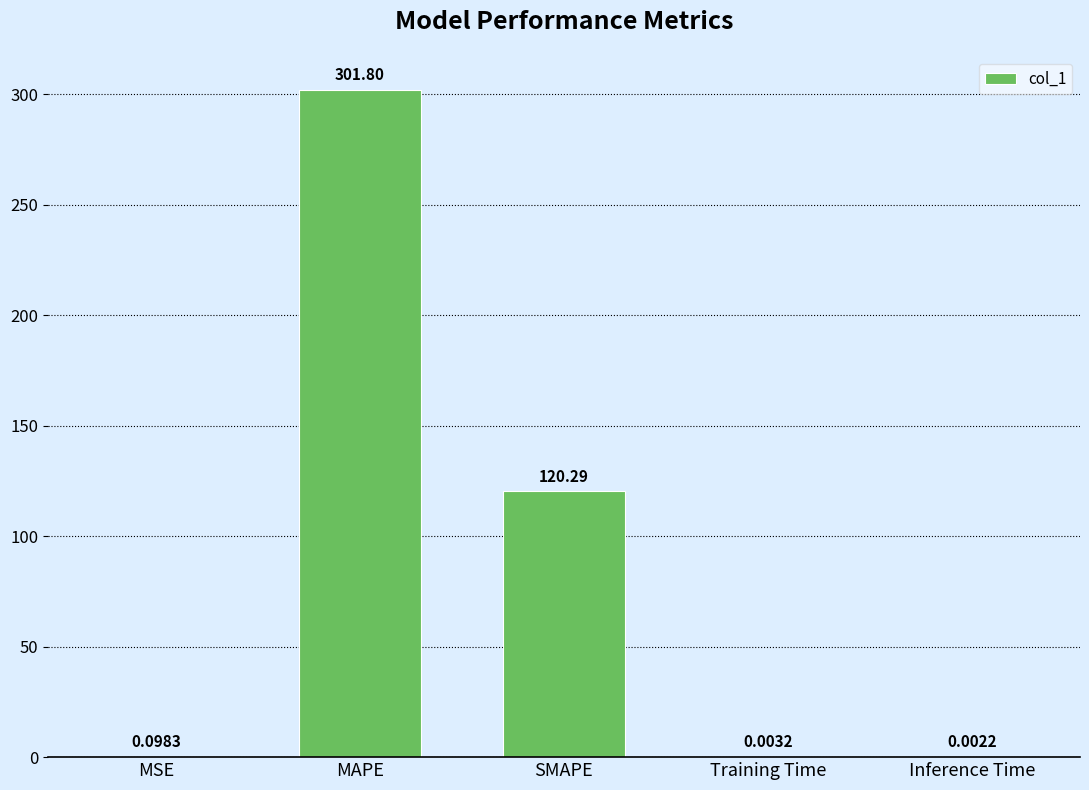

What is the change in value from MSE to SMAPE?

+120.2